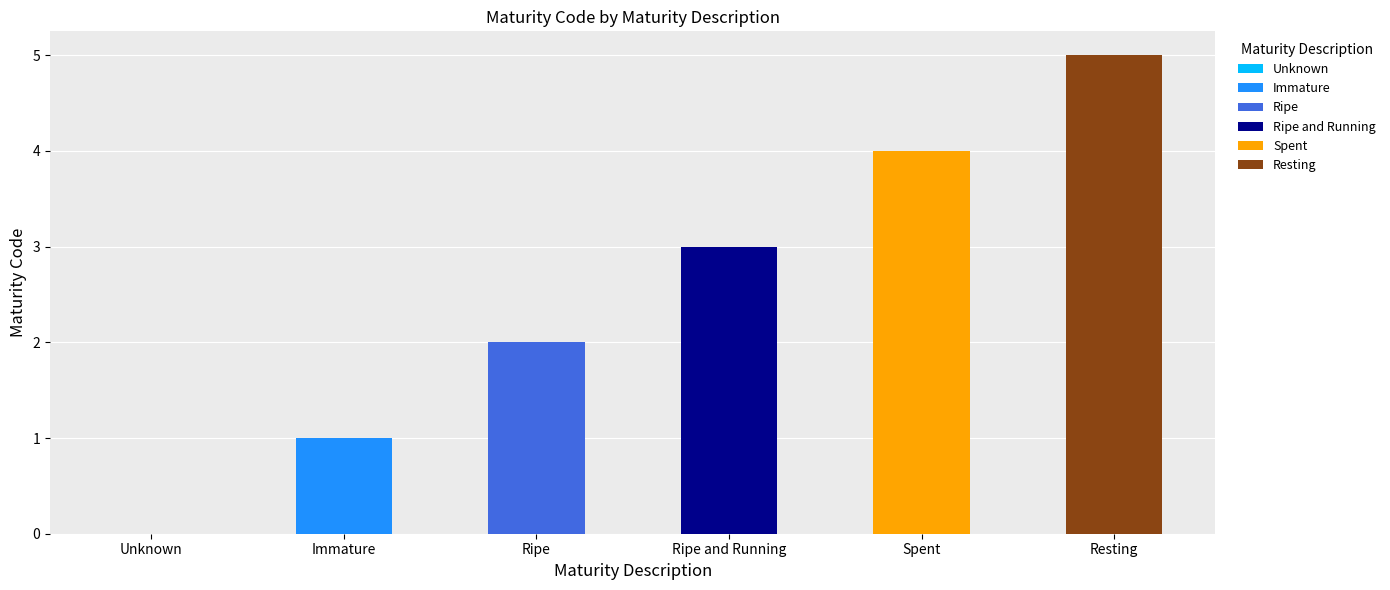

Which has a higher value, Resting or Immature?

Resting